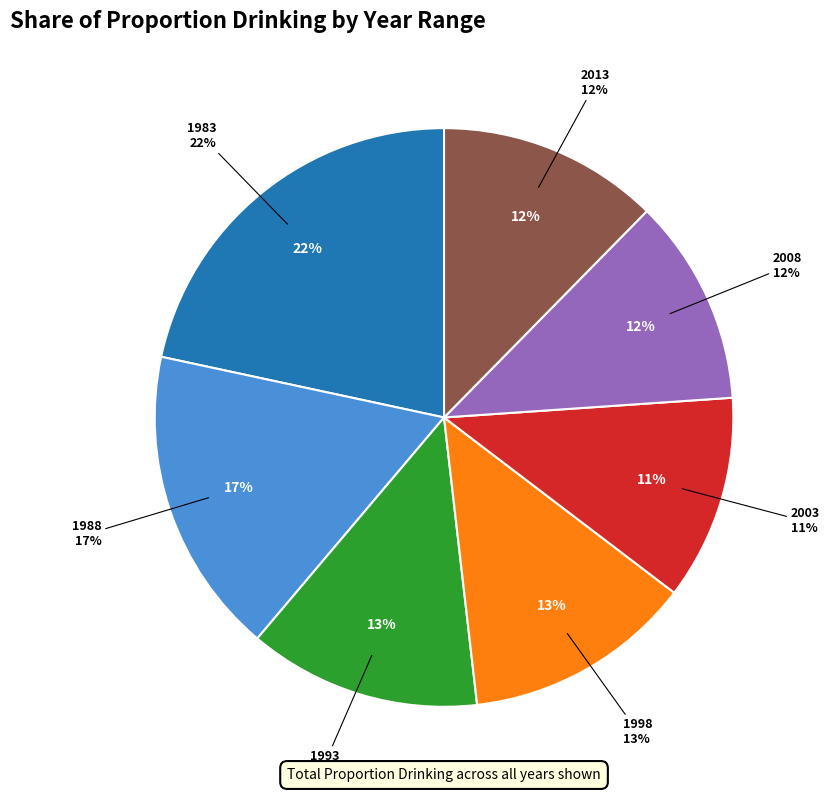

Which slice is the largest?

1983